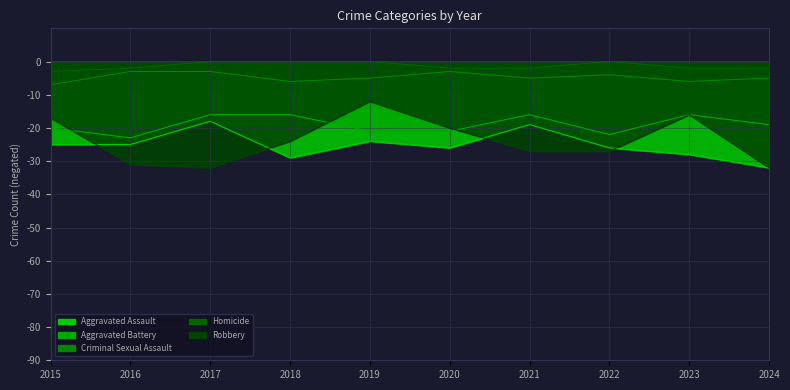

The value of Aggravated Battery at 2016 is -39. True or false?

False